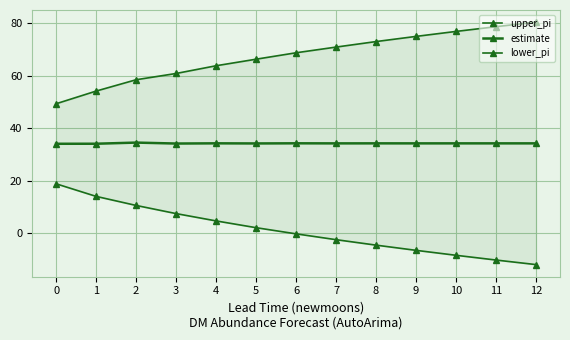

How many lines are shown in the chart?

3